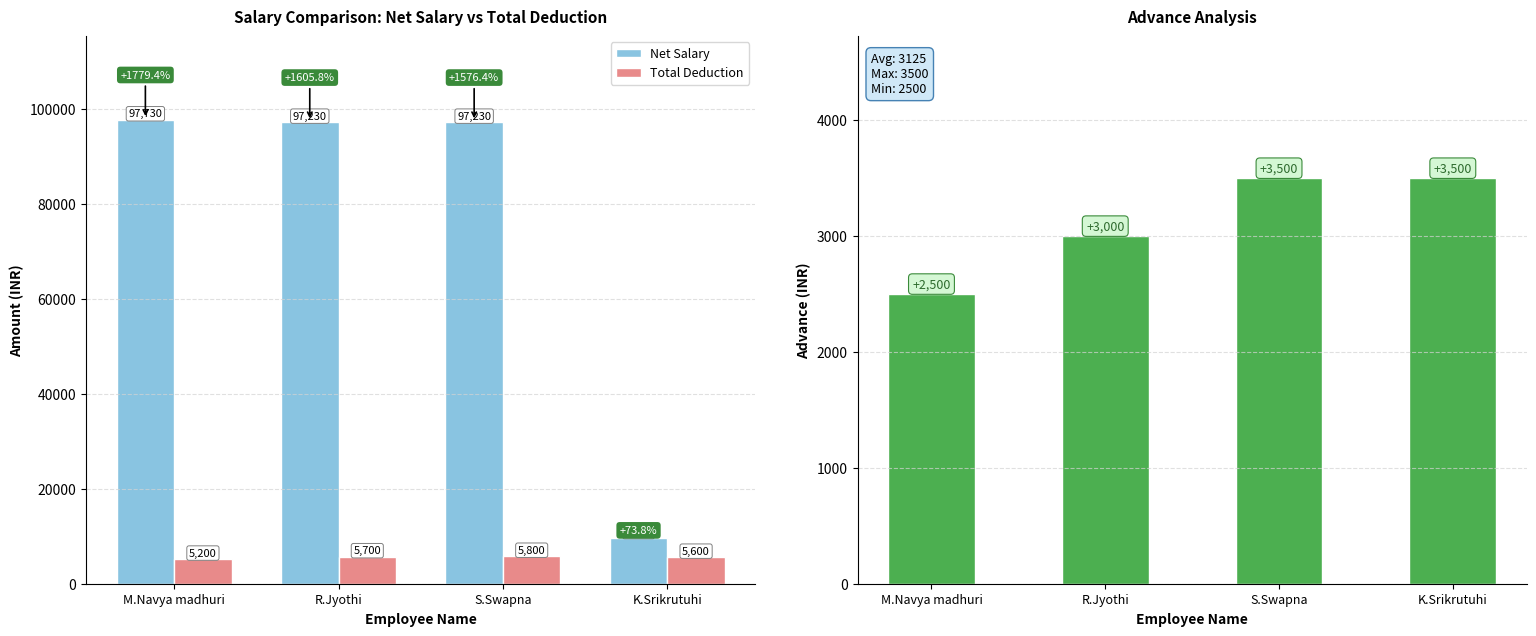

True or false: Advance has a value of 5347 at R.Jyothi.

False